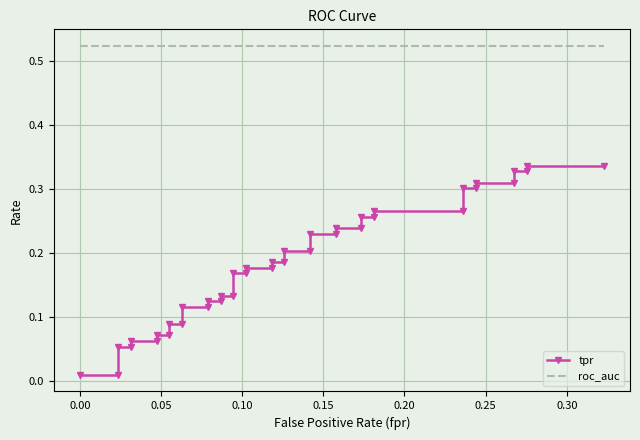

Count the number of data series in this chart.

2